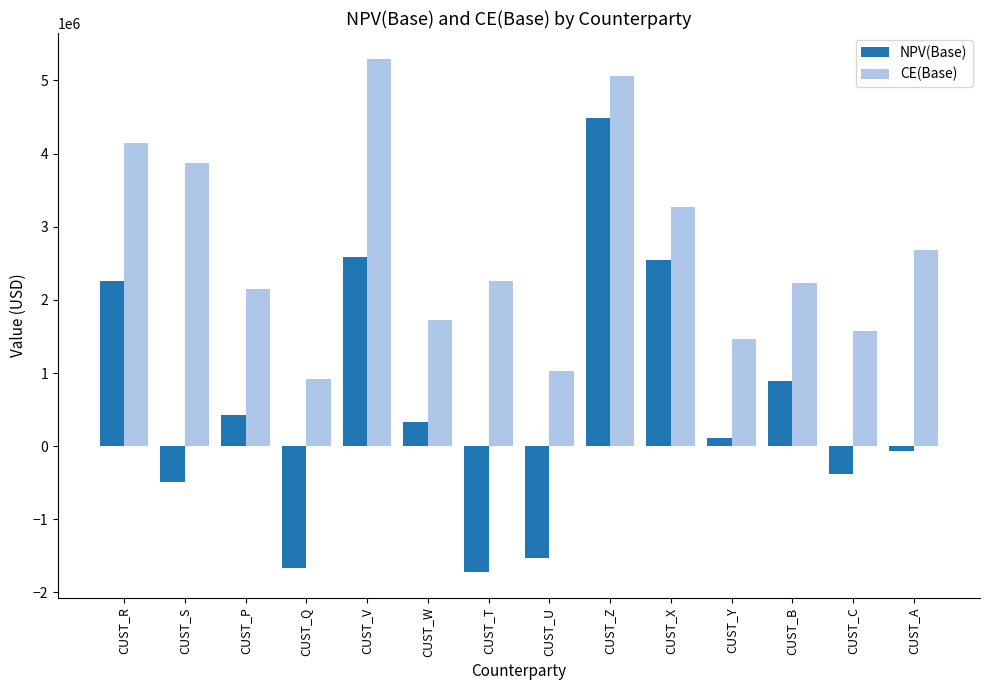

At CUST_P, list the series in order from smallest to largest.

NPV(Base), CE(Base)